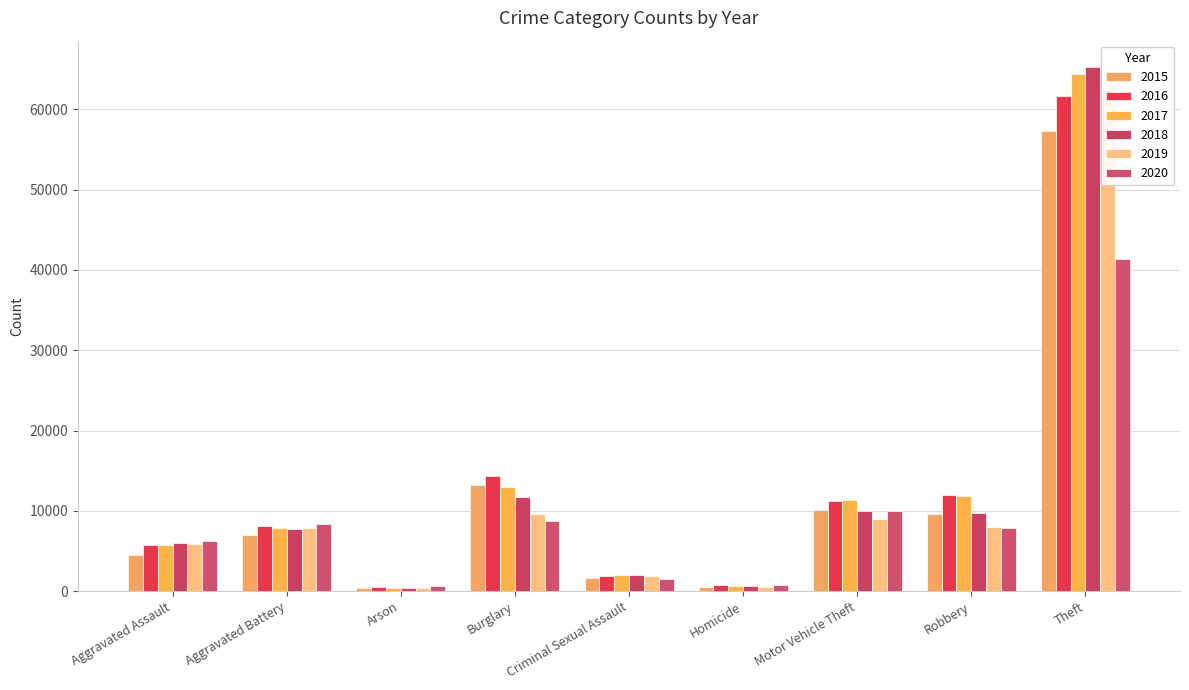

The 2020 series shows 5200 at Motor Vehicle Theft. True or false?

False